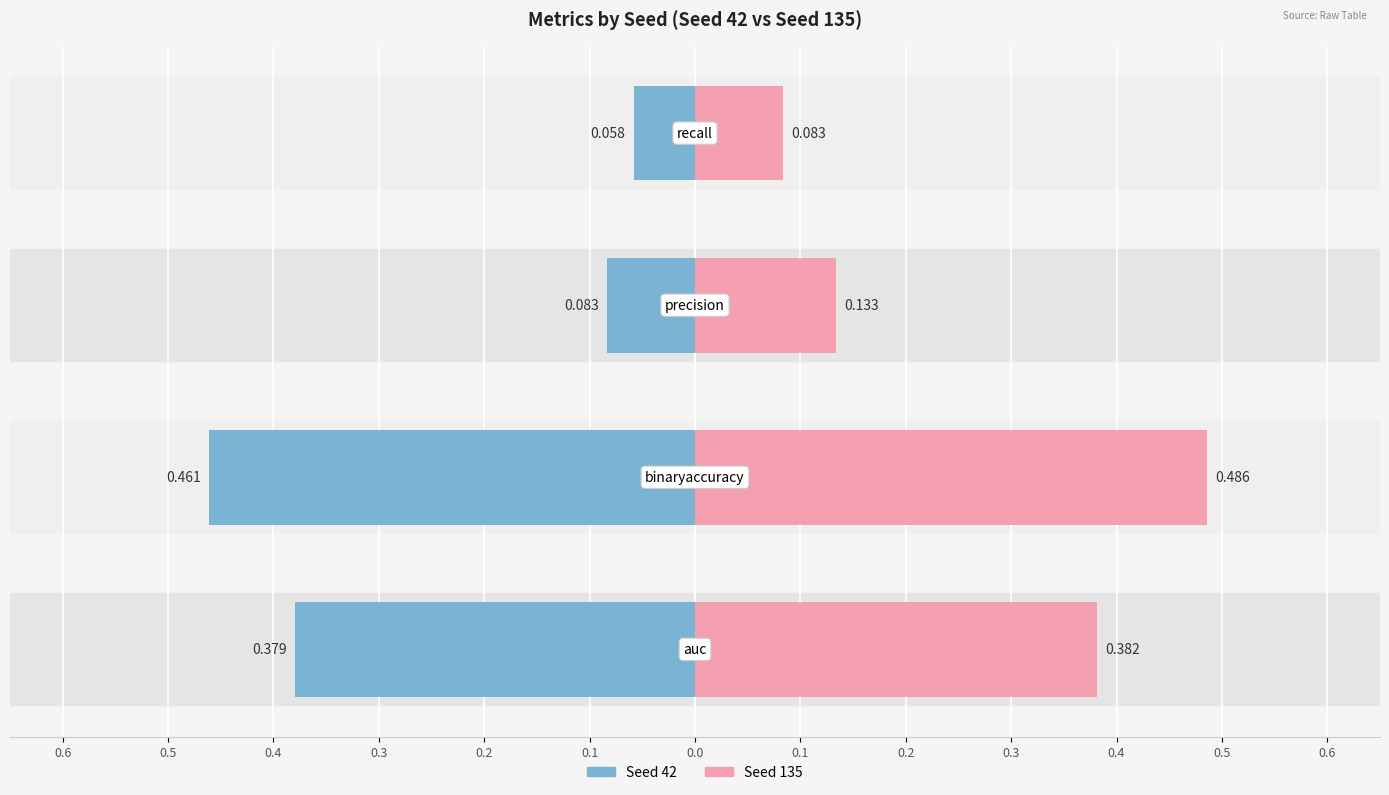

Reading left to right, list all the values displayed in this chart.

Seed 42: 0.6=-0.4	0.5=-0.5	0.4=-0.1	0.3=-0.1
Seed 135: 0.6=0.4	0.5=0.5	0.4=0.1	0.3=0.1